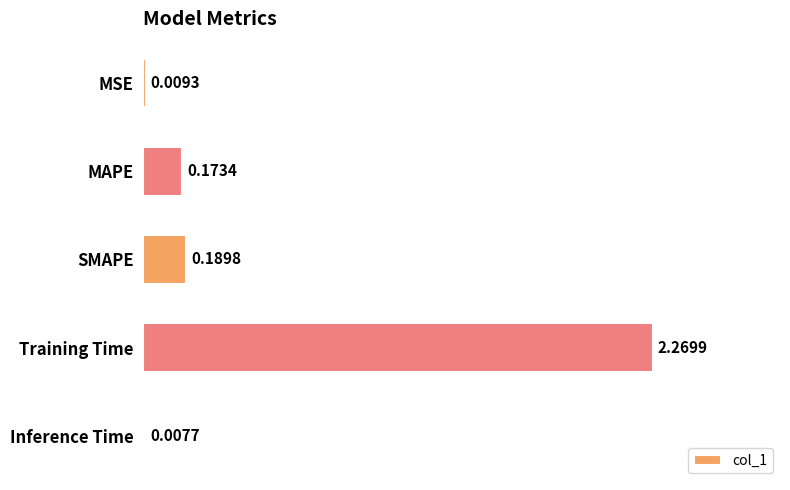

At which label is the value closest to 1?

SMAPE